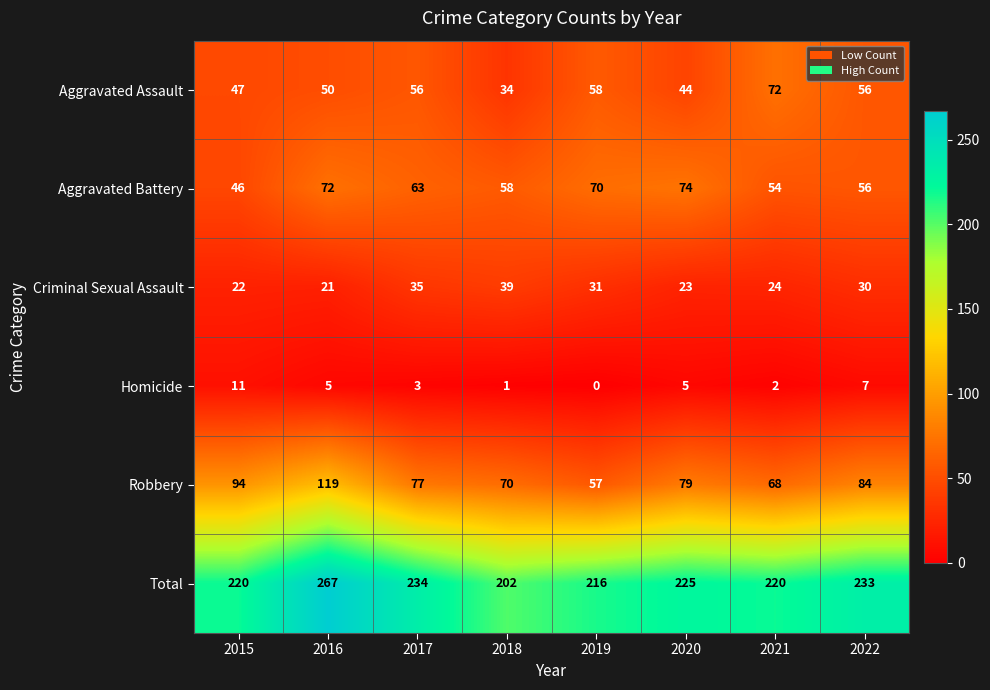

What is the approximate value of Robbery at 2020, to the nearest 5?

80